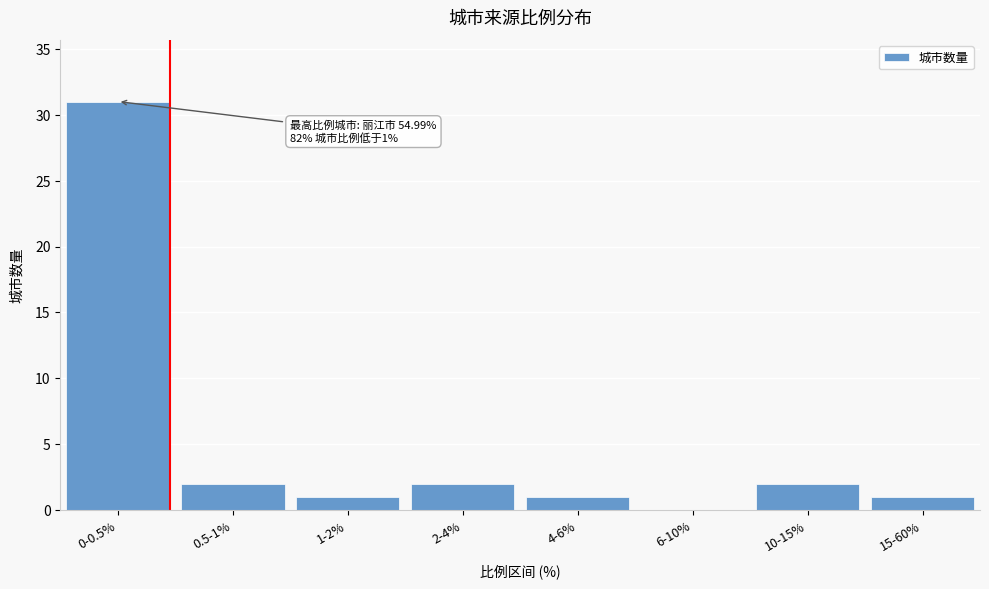

Reading left to right, extract all data points from this chart.

0-0.5%=31	0.5-1%=2	1-2%=1	2-4%=2	4-6%=1	6-10%=0	10-15%=2	15-60%=1